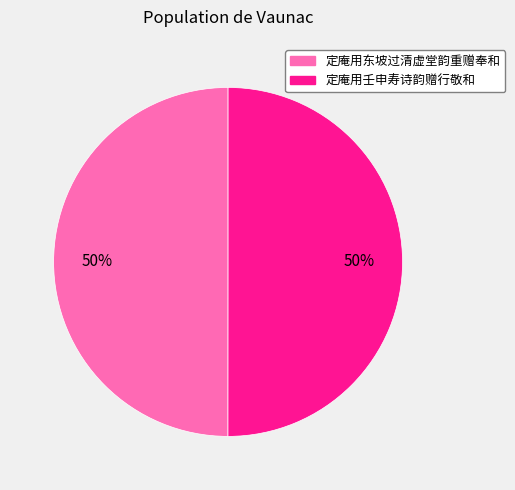

Is the sum of 定庵用东坡过清虚堂韵重赠奉和 and 定庵用壬申寿诗韵赠行敬和 greater than half?

Yes